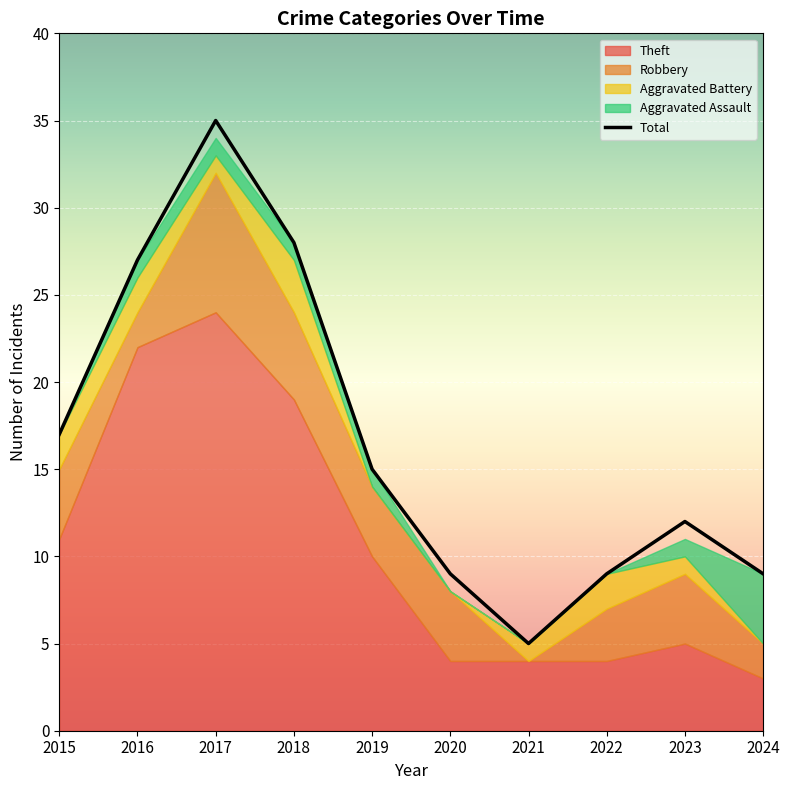

What is the difference between the Total values at 2016 and 2022?

18